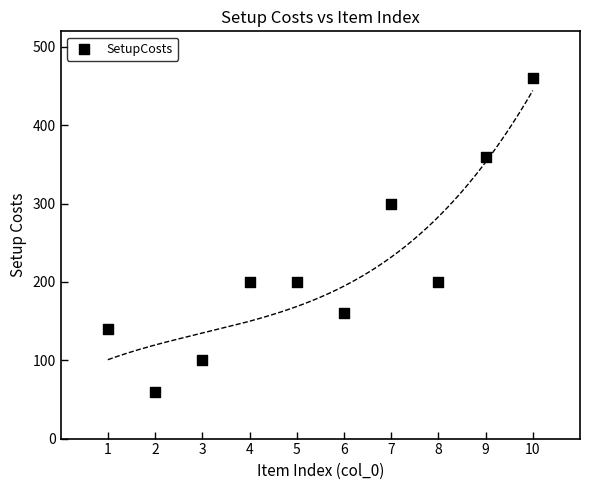

What Y value in the scatter plot is closest to 260?

300